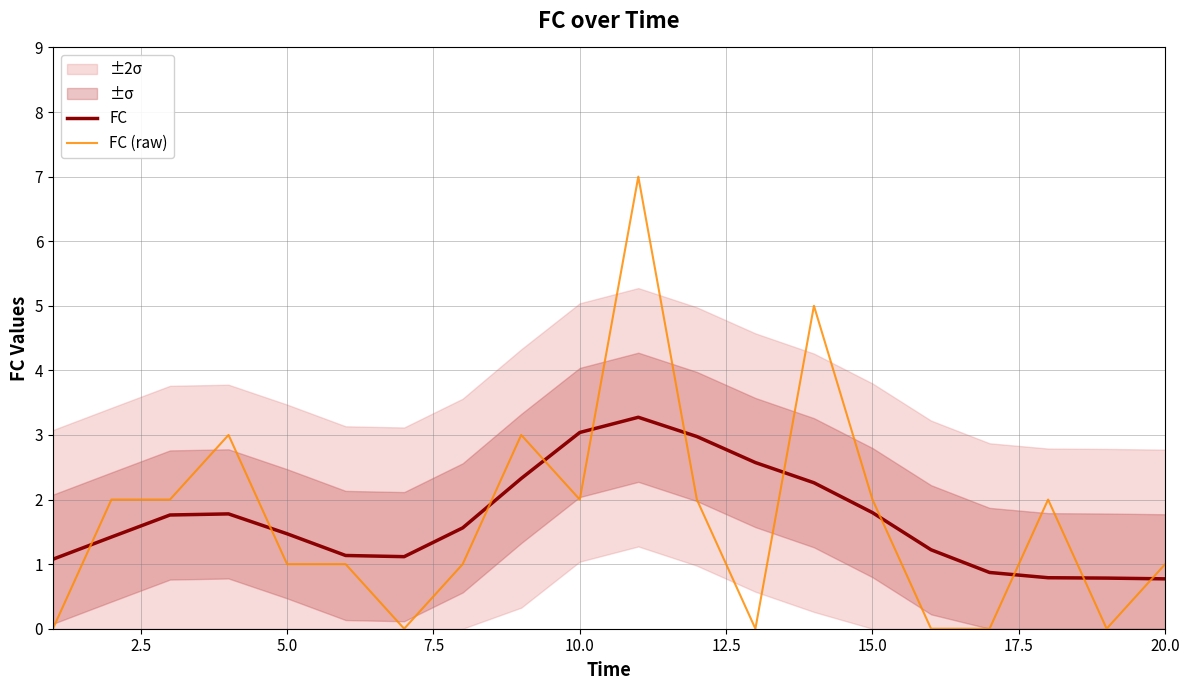

True or false: FC and FC (raw) cross at least once.

True